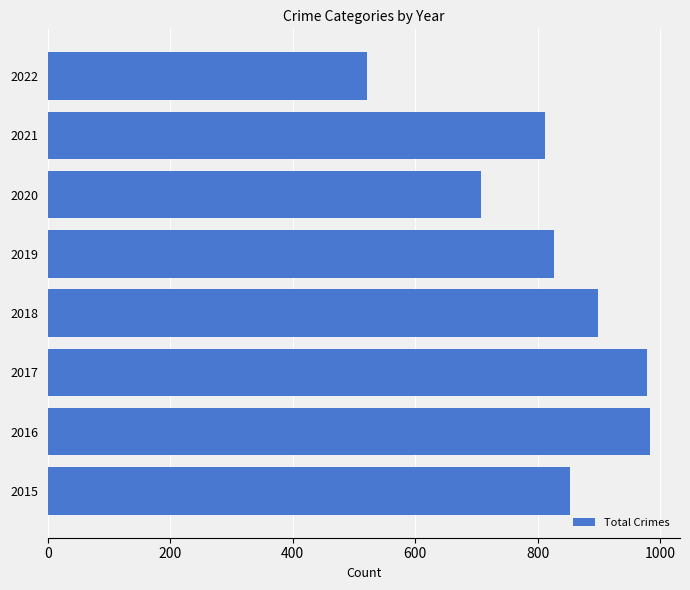

How many distinct data groups are displayed?

1